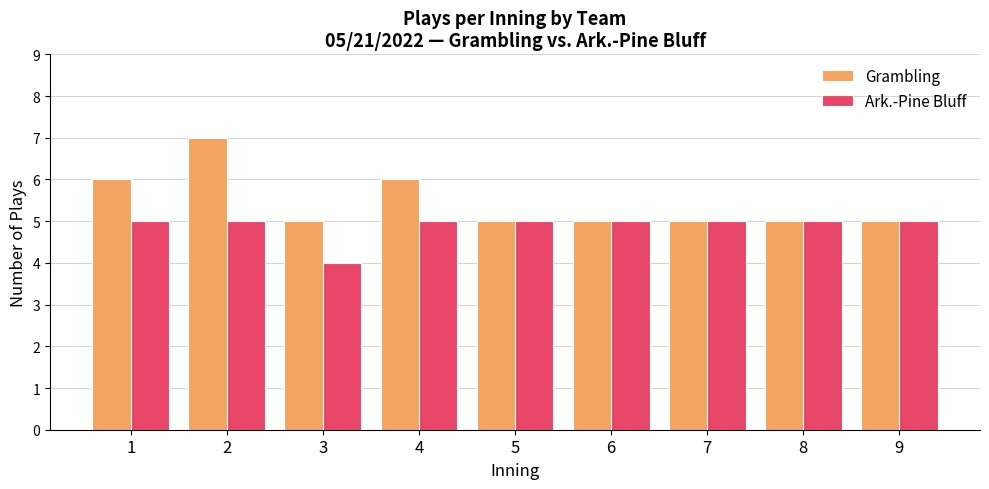

What is the maximum value shown in the chart?

7